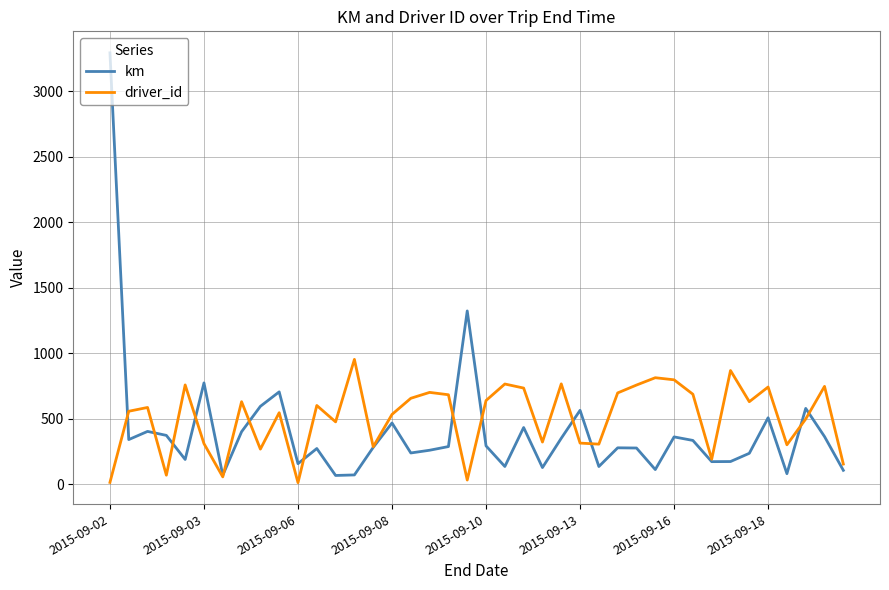

List the series in order of their peak value, highest first.

km, driver_id